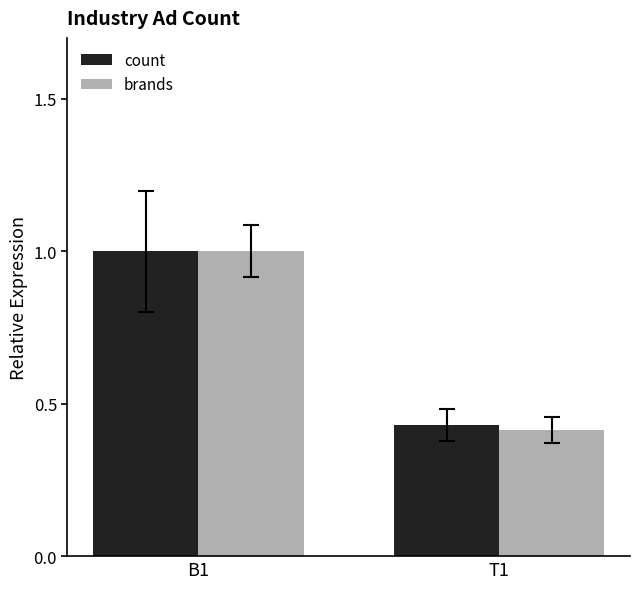

Which series changed the most between B1 and T1?

brands